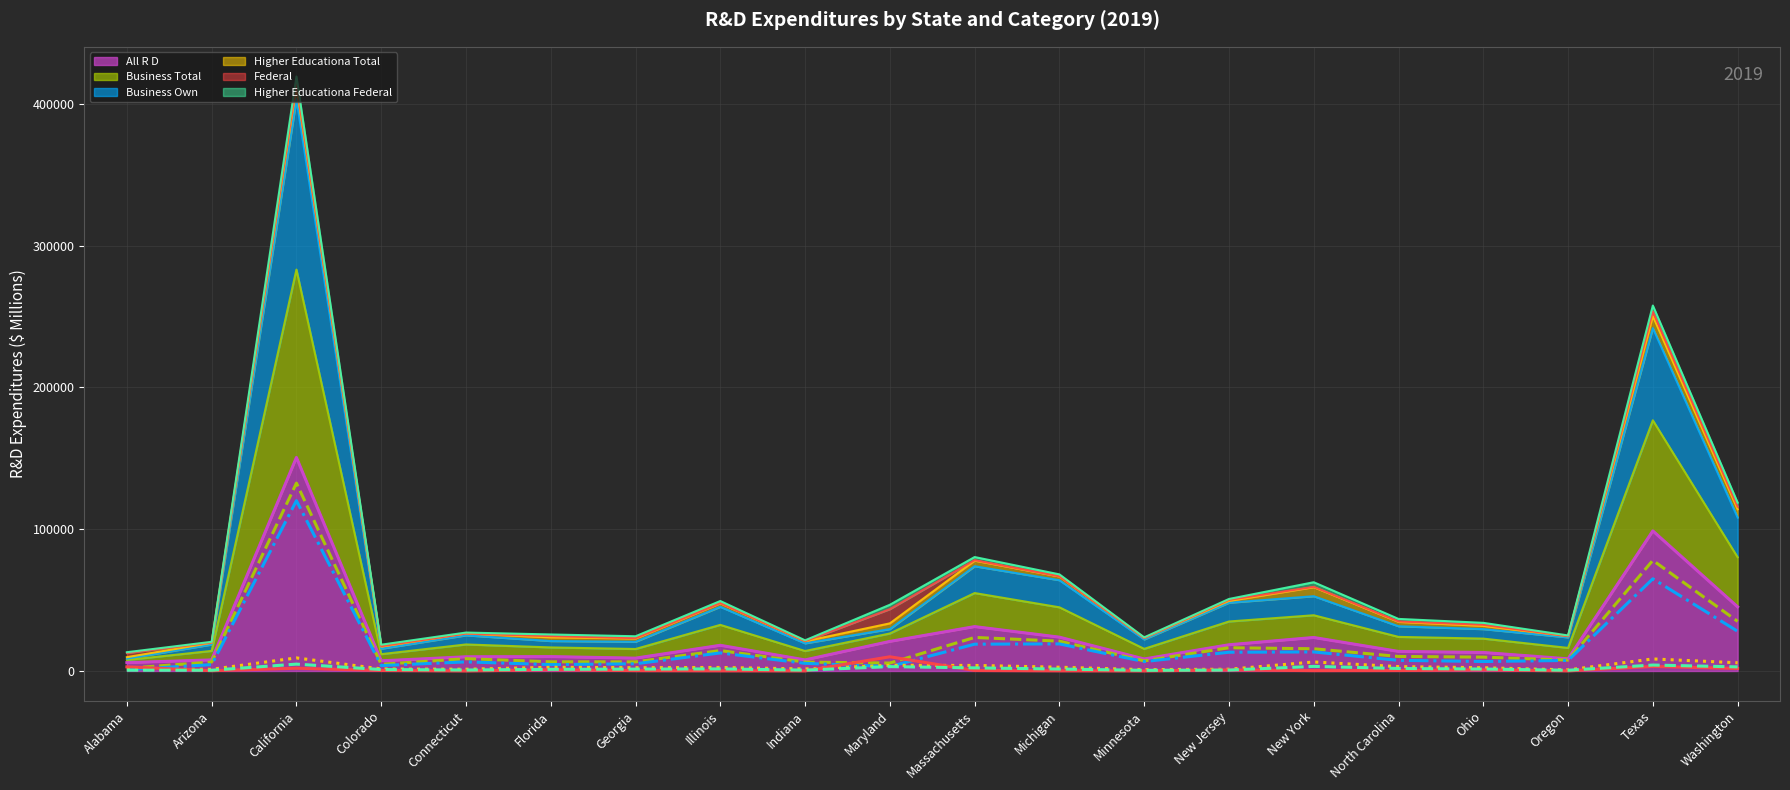

True or false: field_business_total has a value of 9769 at Ohio.

True